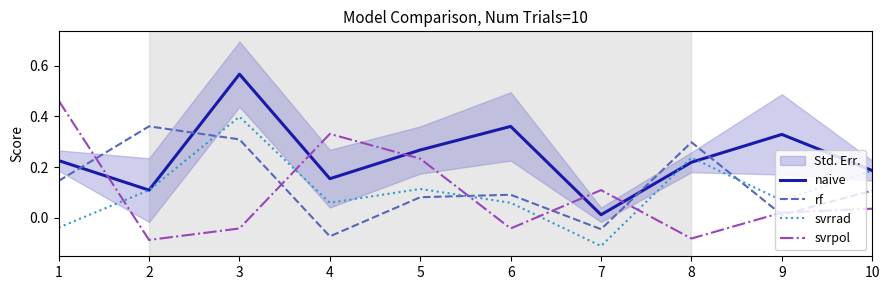

How many interior local peaks does the naive series have?

3